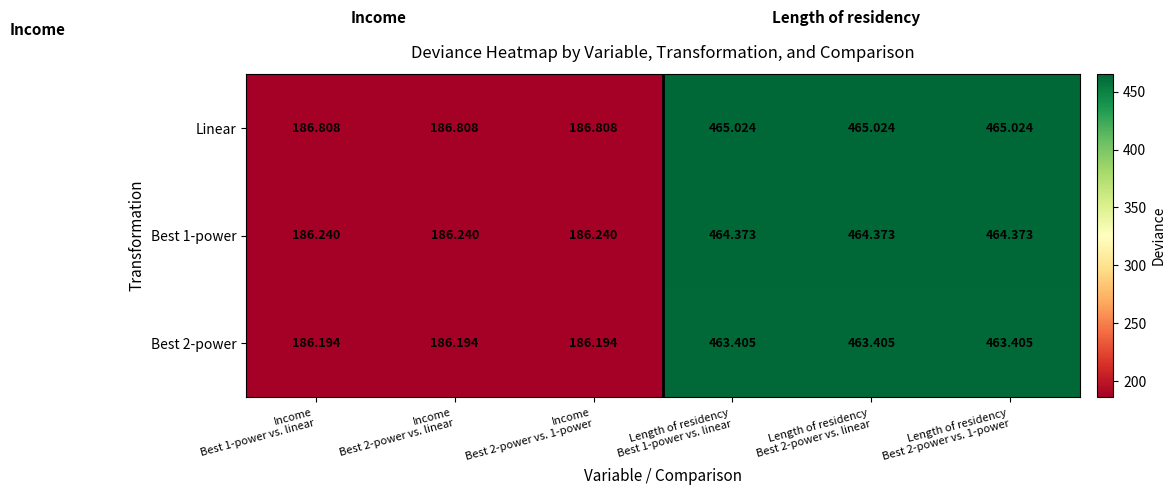

Which series has the largest total across all categories?

Linear